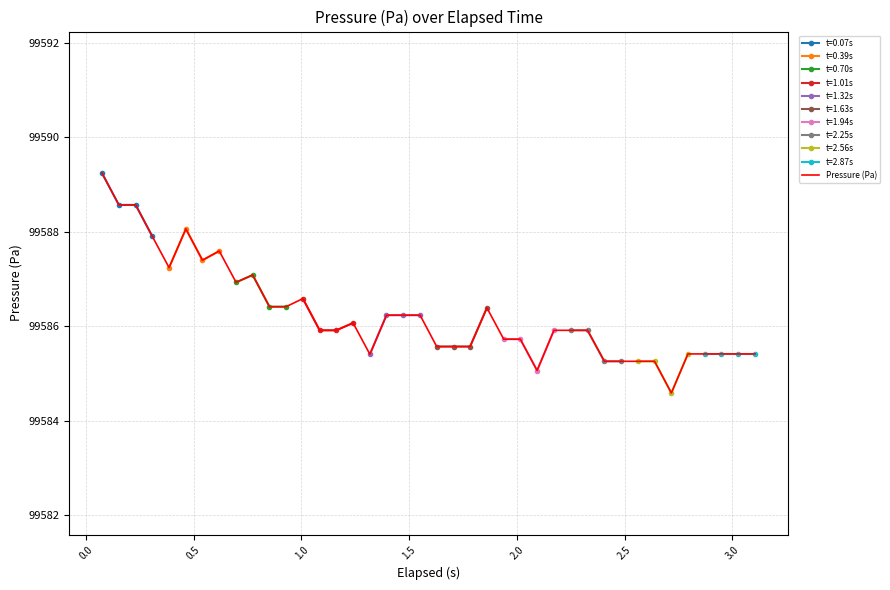

What is the average value?

99586.3